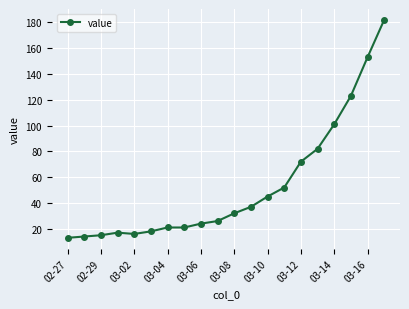

What is the difference between the second highest and second lowest values?

139